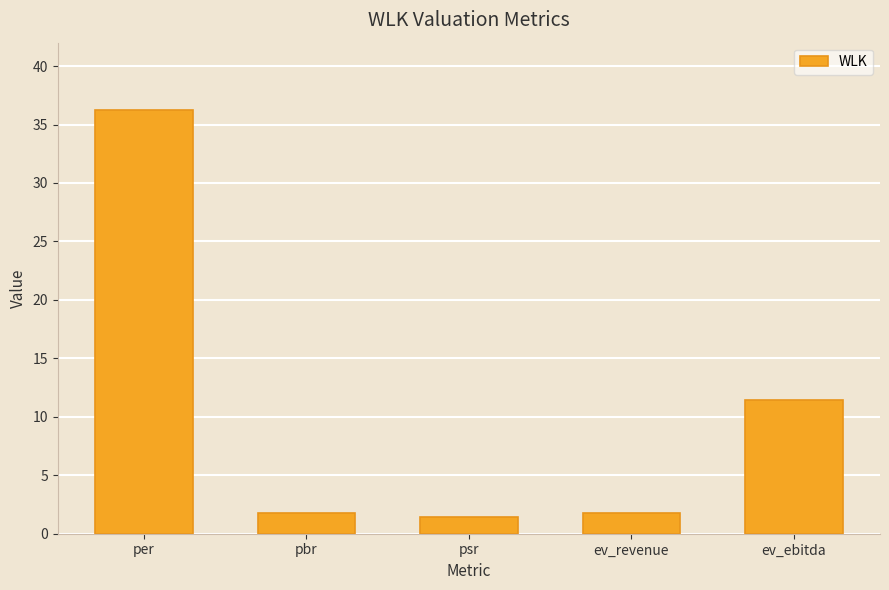

Where is the data nearest to the value 18?

ev_ebitda